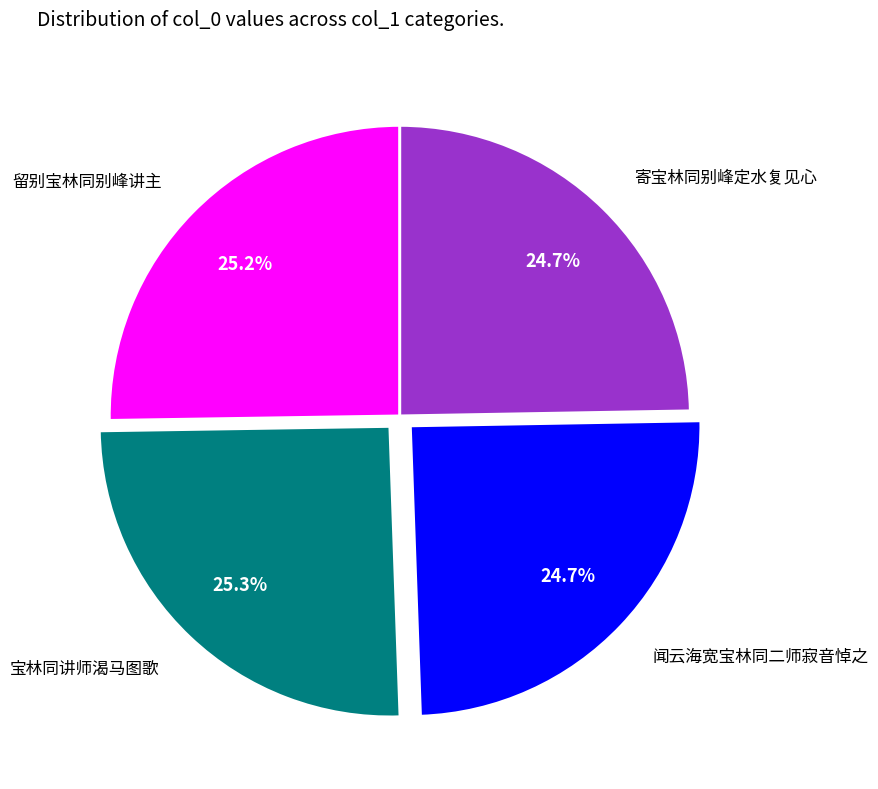

The 宝林同讲师渴马图歌 slice represents 12% of the pie. True or false?

False